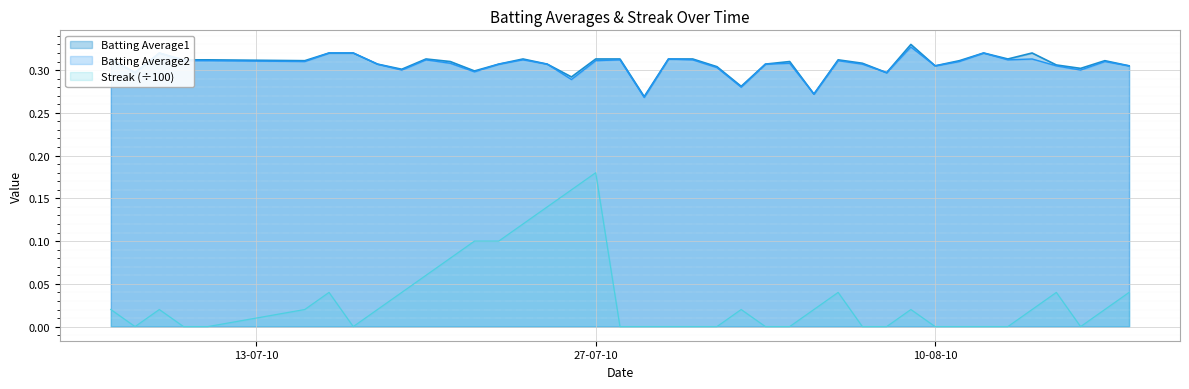

What are all the series names shown in the legend?

Batting Average1, Batting Average2, Streak (÷100)